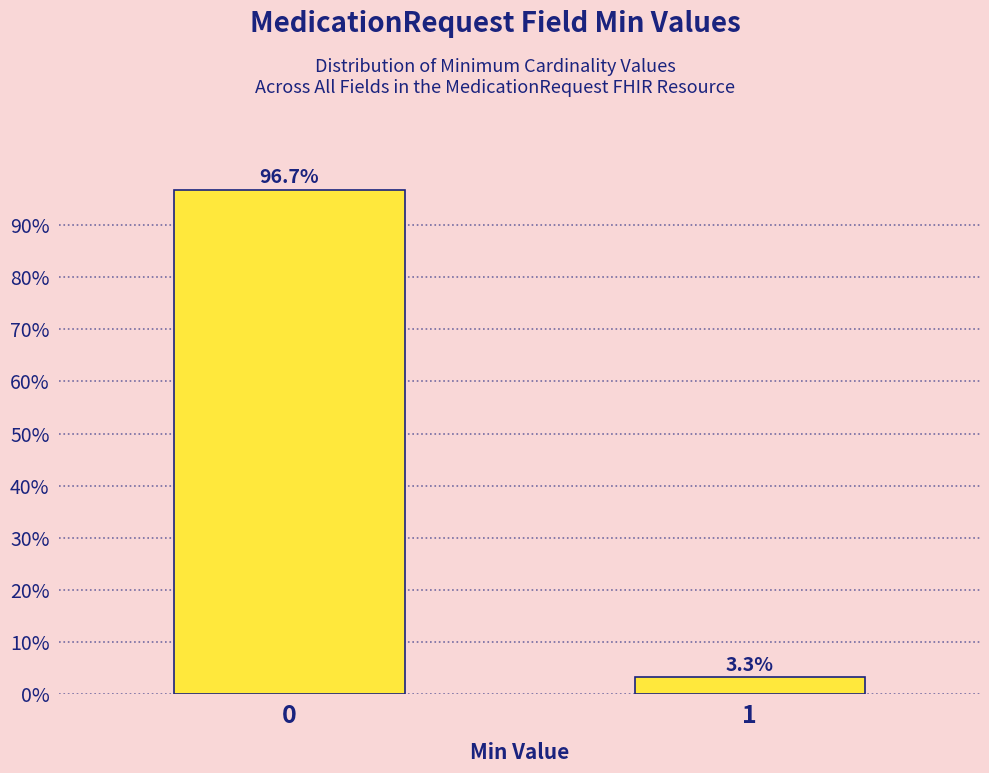

Reading left to right, list all the values displayed in this chart.

0=96.7	1=3.3